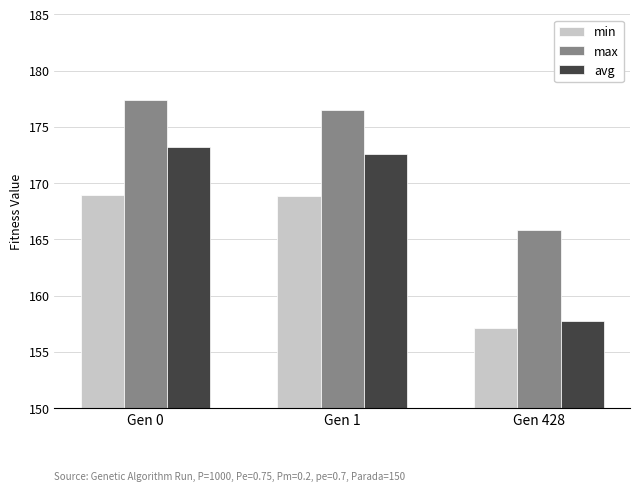

What is the value of the min bar at the 3rd from the left?

157.1